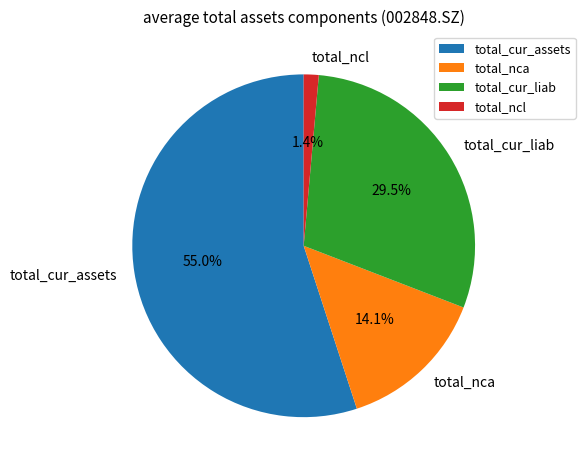

Which category has the smallest portion of the pie?

total_ncl